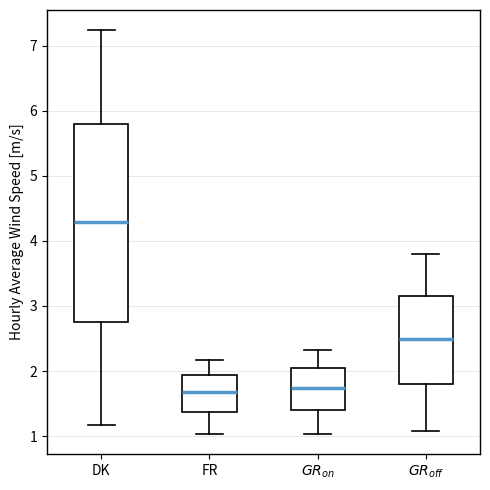

Reading left to right, transcribe this box plot: for each box, give where its median line is, the range the box spans, and where its two whiskers end, as read against the y-axis. The values are not printed on the chart, so give them approximately, as read against the axis.

DK: median 4.3, box 2.8 to 5.8, whiskers 1.2 to 7.2
FR: median 1.7, box 1.4 to 1.9, whiskers 1.0 to 2.2
$GR_{on}$: median 1.7, box 1.4 to 2.0, whiskers 1.0 to 2.3
$GR_{off}$: median 2.5, box 1.8 to 3.2, whiskers 1.1 to 3.8